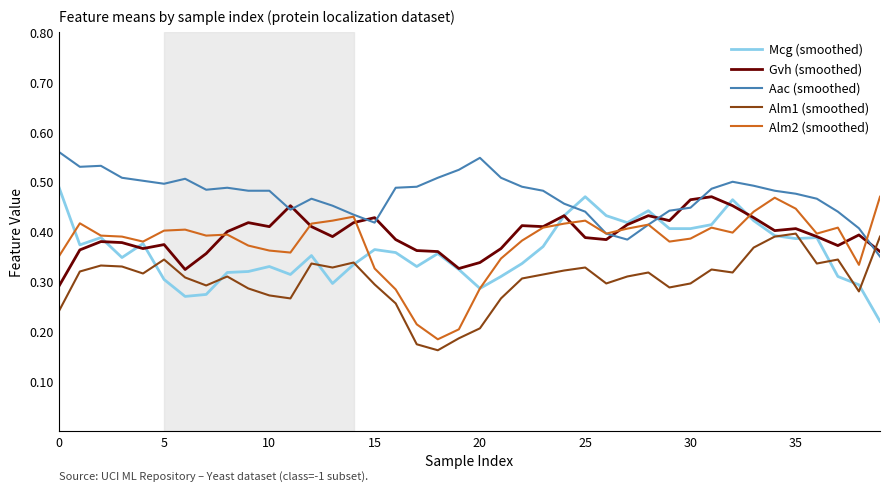

Which series has the largest total across all categories?

Aac (smoothed)